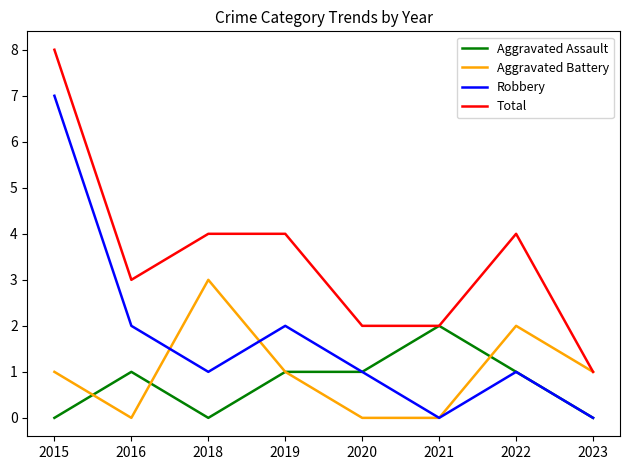

Rank the series by their maximum value, from highest to lowest.

Total, Robbery, Aggravated Battery, Aggravated Assault